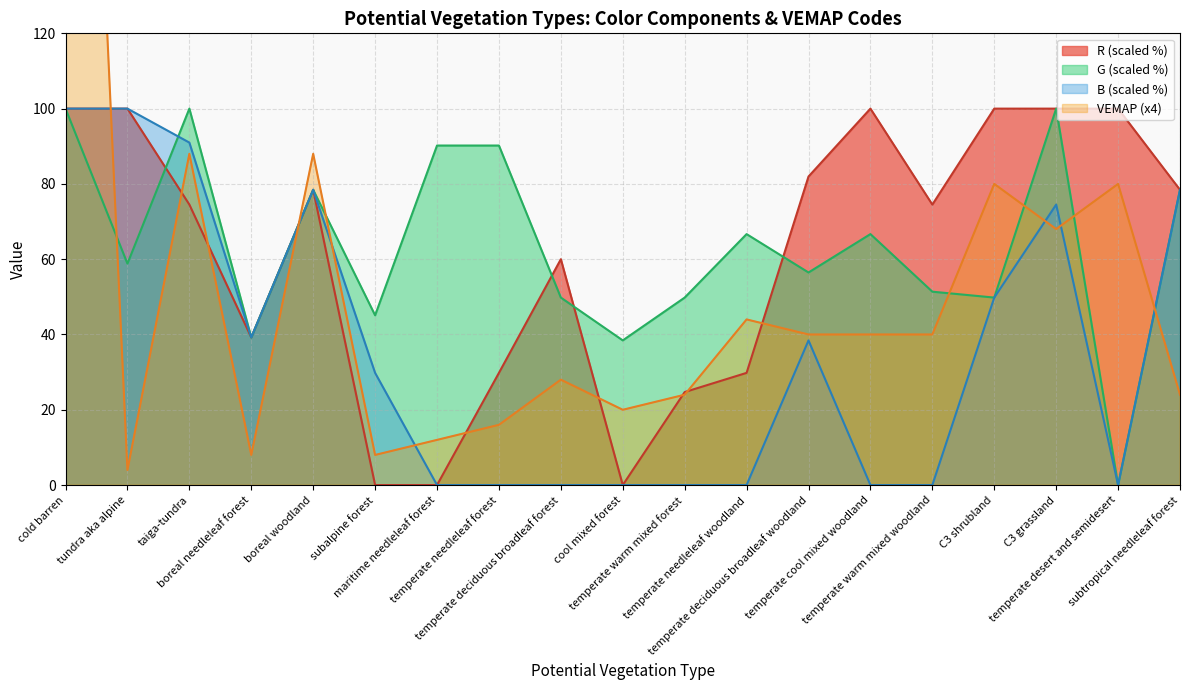

Is it true that B equals 20.5 at cold barren?

False